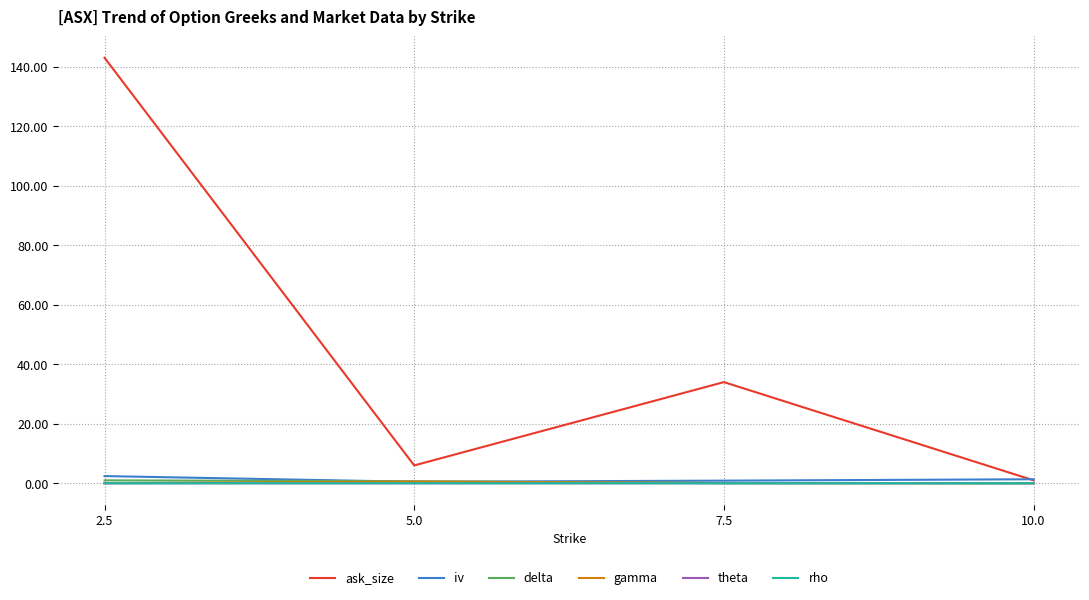

What is the maximum value for ask_size?

143.0